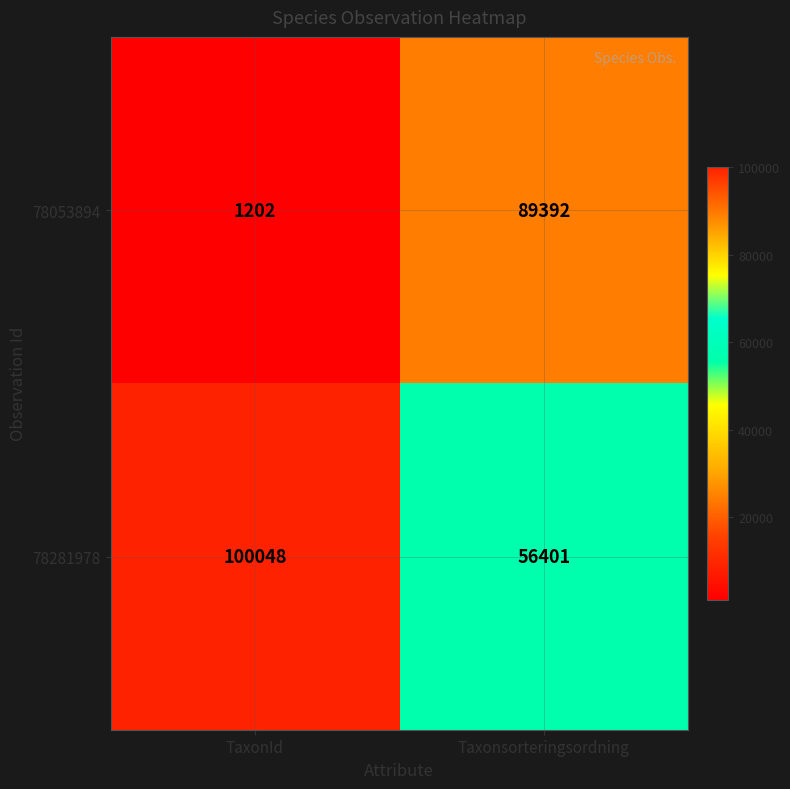

Is the value of 78053894 at TaxonId greater than the value of 78281978 at TaxonId?

No